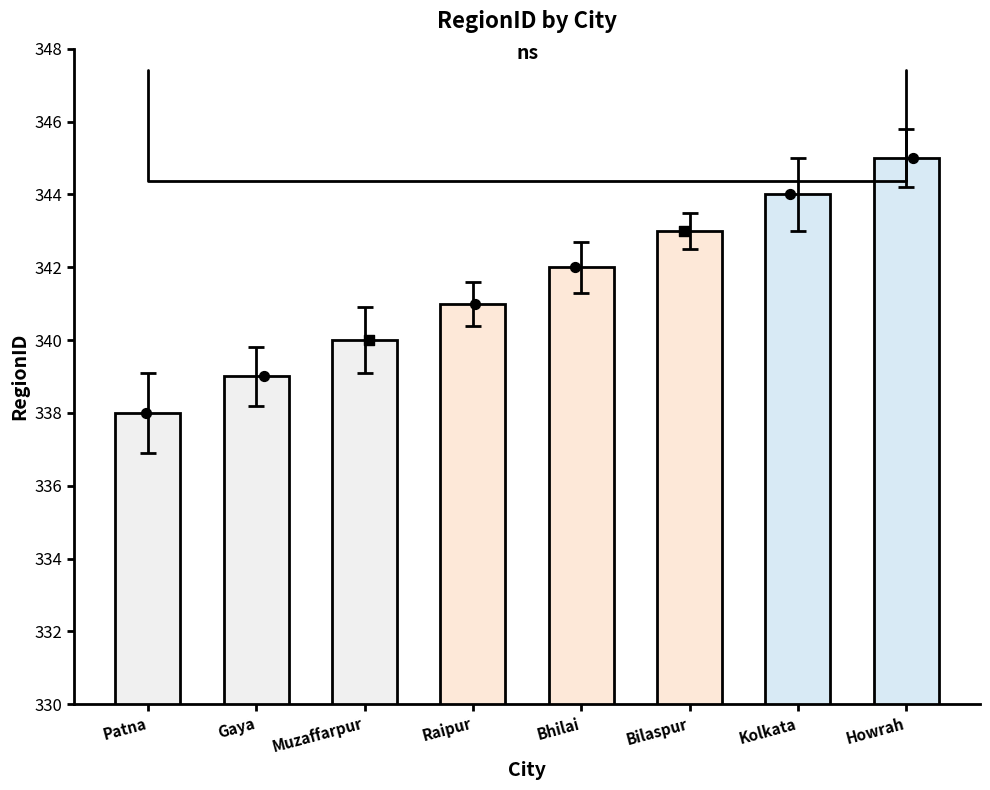

What is the change in value from Gaya to Muzaffarpur?

+1